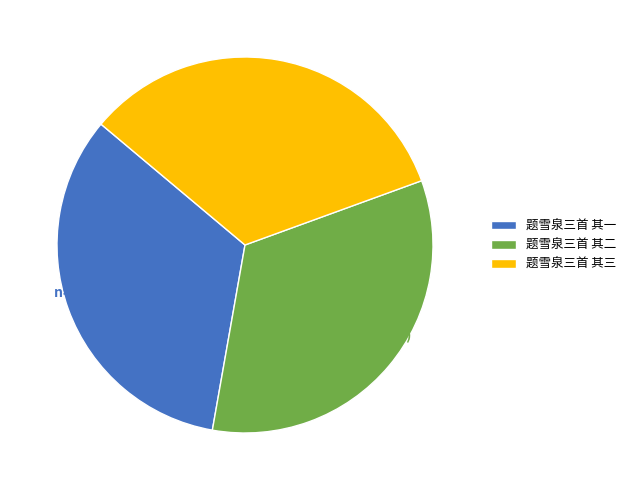

To the nearest percent, what is the average slice percentage?

33%